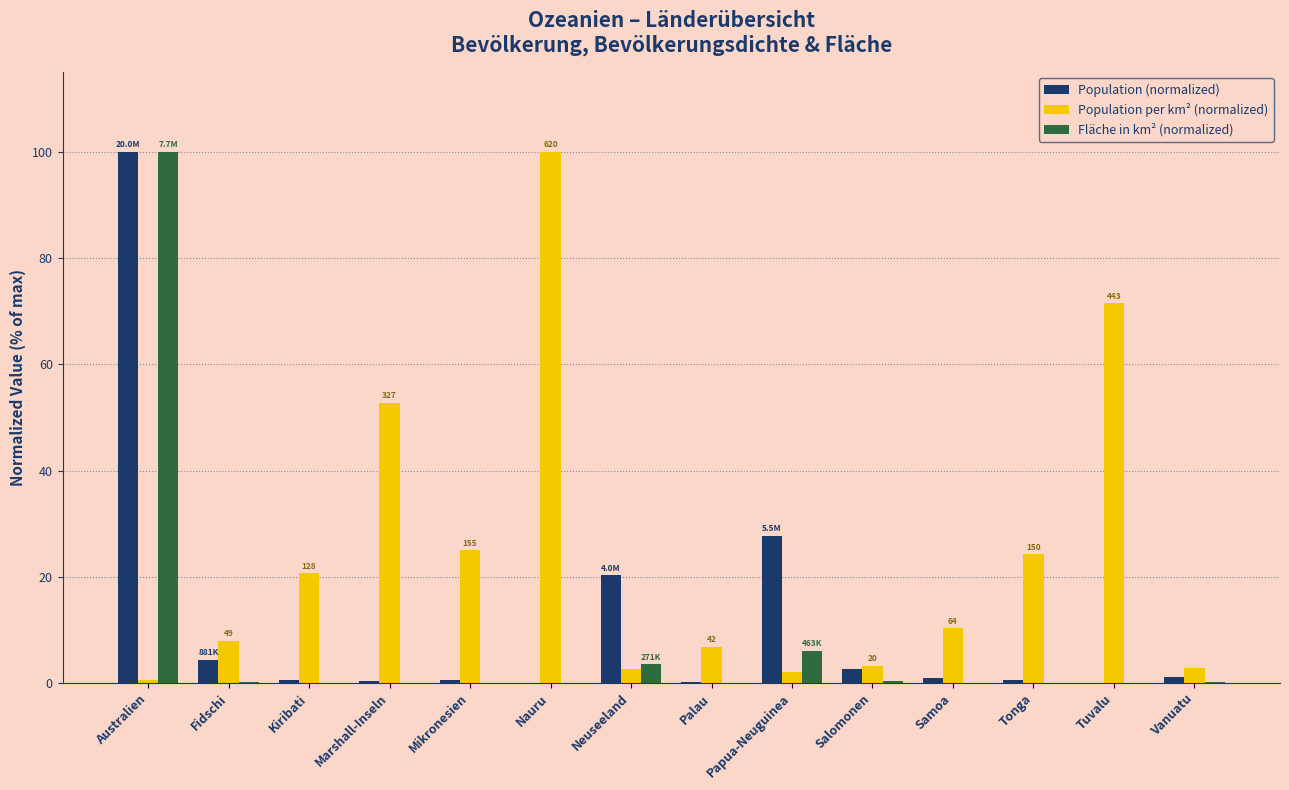

Does the chart contain stacked bars?

No